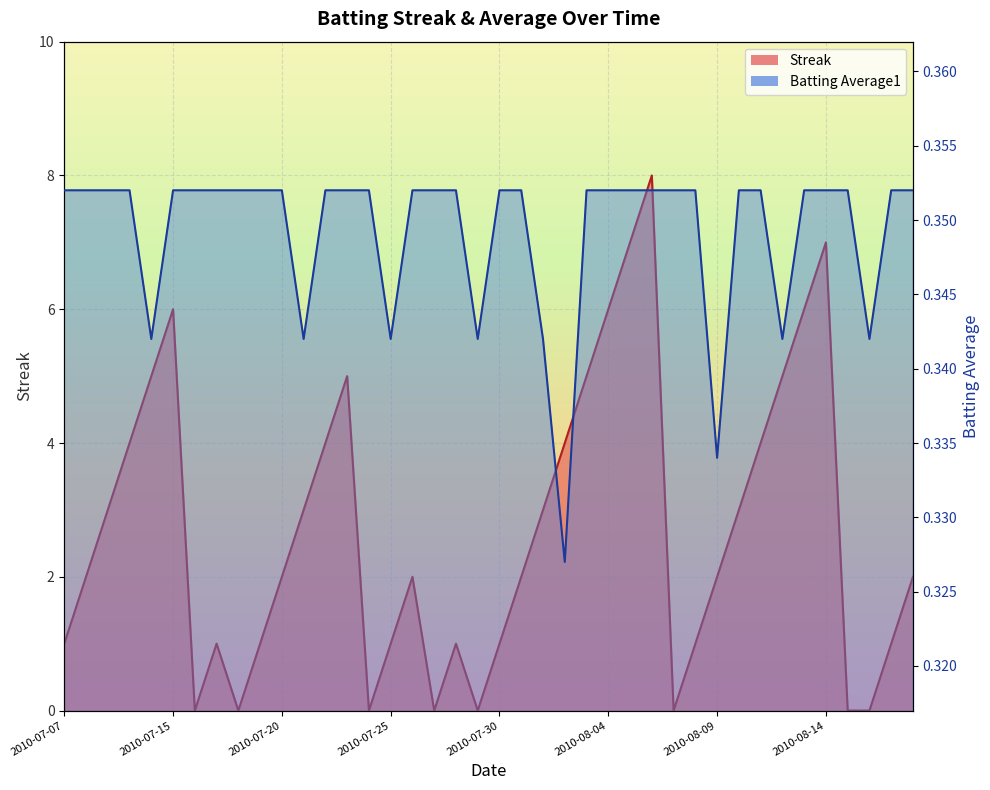

What is the label of the 15th point from the left?

2010-07-24